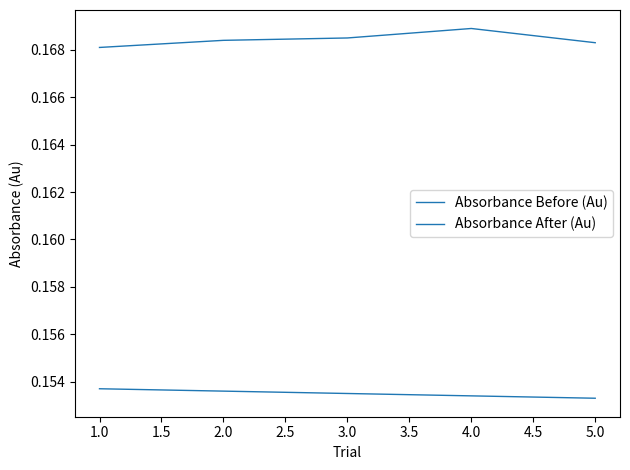

Is this an area chart (filled region under the line)?

No